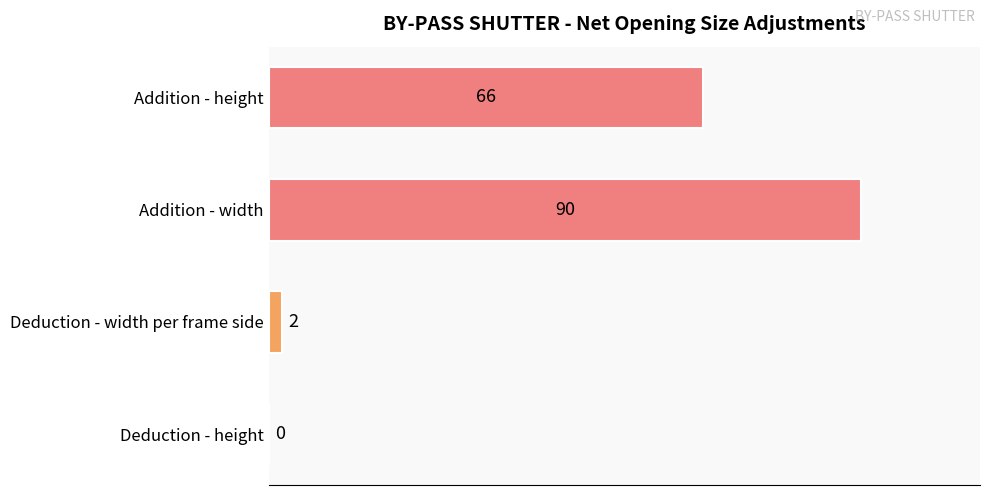

Is it true that the value at Addition - height is 43?

False